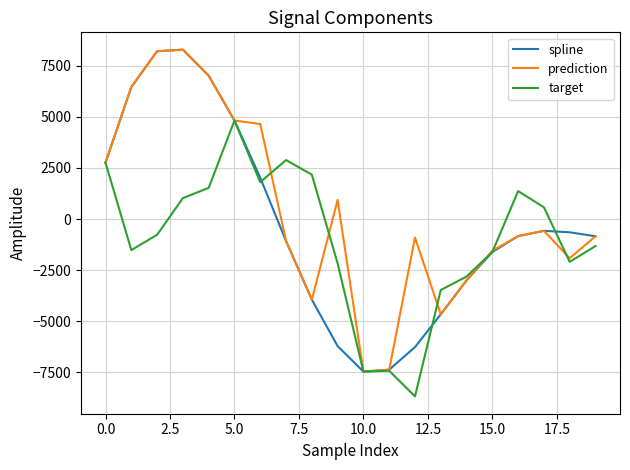

What is the maximum value shown in the chart?

8279.3